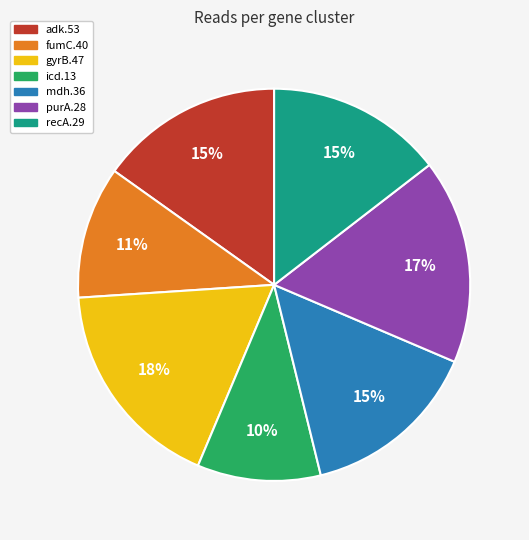

Is there any slice that represents more than half of the pie?

No